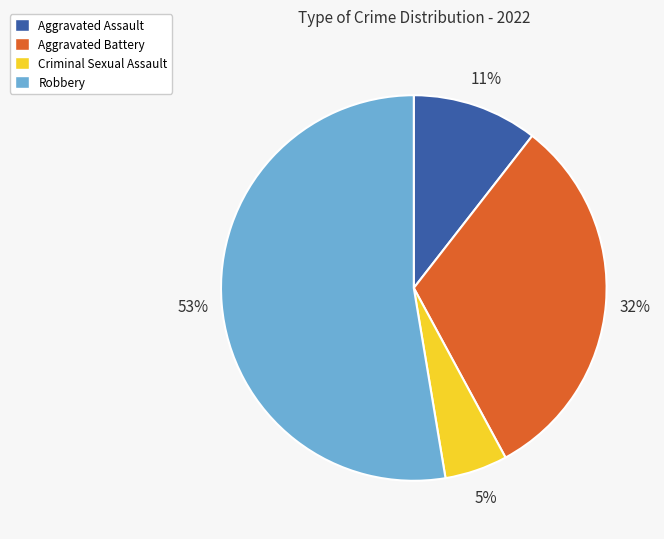

How many slices are in this pie chart?

4